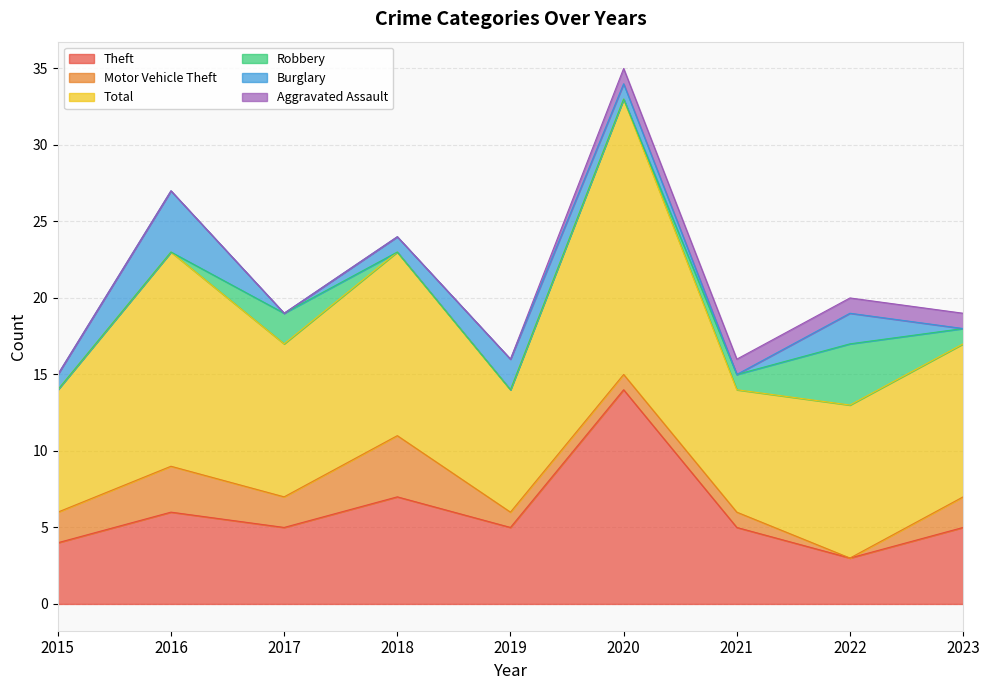

Reading left to right, transcribe all the data shown in this chart.

Theft: 4	6	5	7	5	14	5	3	5
Motor Vehicle Theft: 2	3	2	4	1	1	1	0	2
Total: 8	14	10	12	8	18	8	10	10
Robbery: 0	0	2	0	0	0	1	4	1
Burglary: 1	4	0	1	2	1	0	2	0
Aggravated Assault: 0	0	0	0	0	1	1	1	1